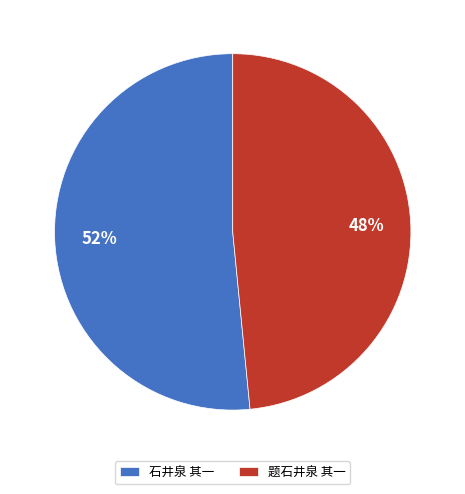

How many segments does this pie chart have?

2